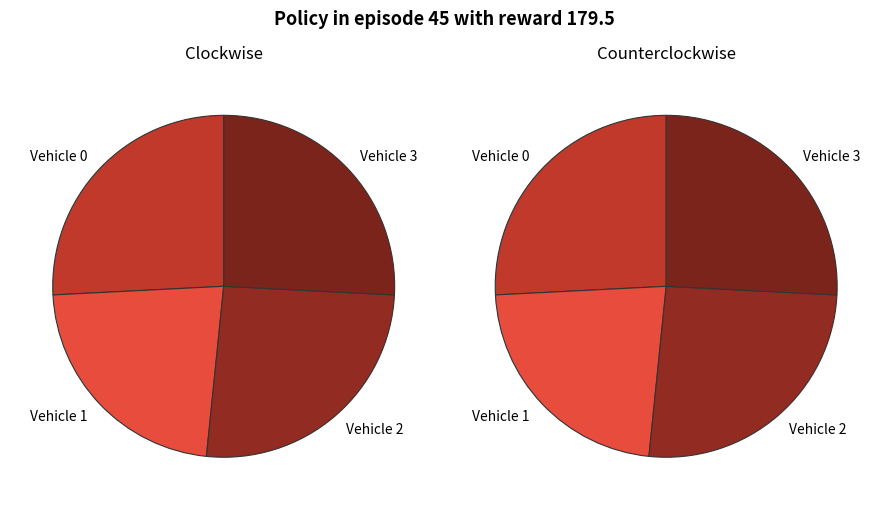

What portion of the pie excludes Vehicle 2?

74.2%